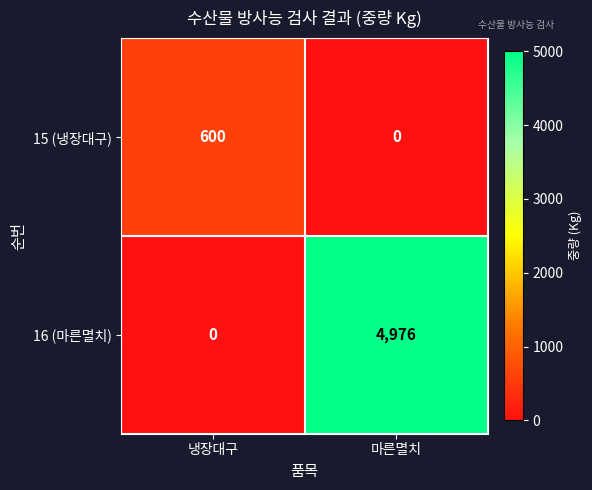

At how many categories does at least one series exceed 2131?

1